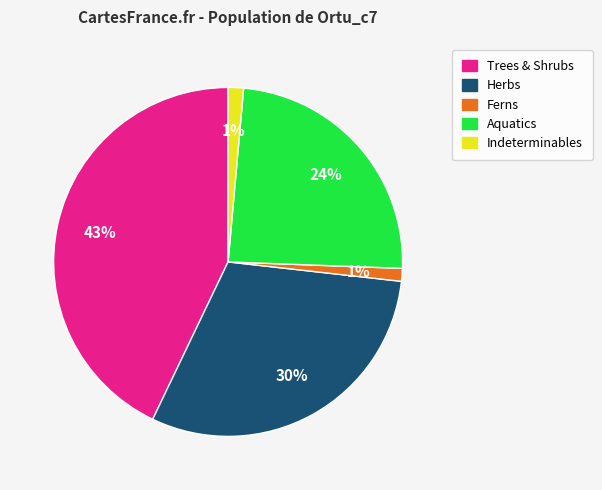

To the nearest percent, what is the average slice percentage?

20%